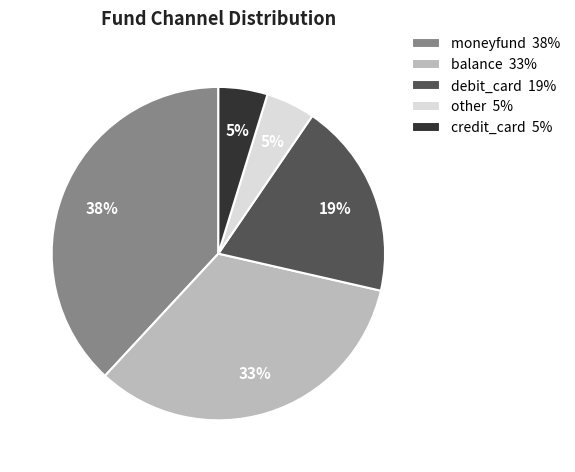

Is there any slice that represents more than half of the pie?

No